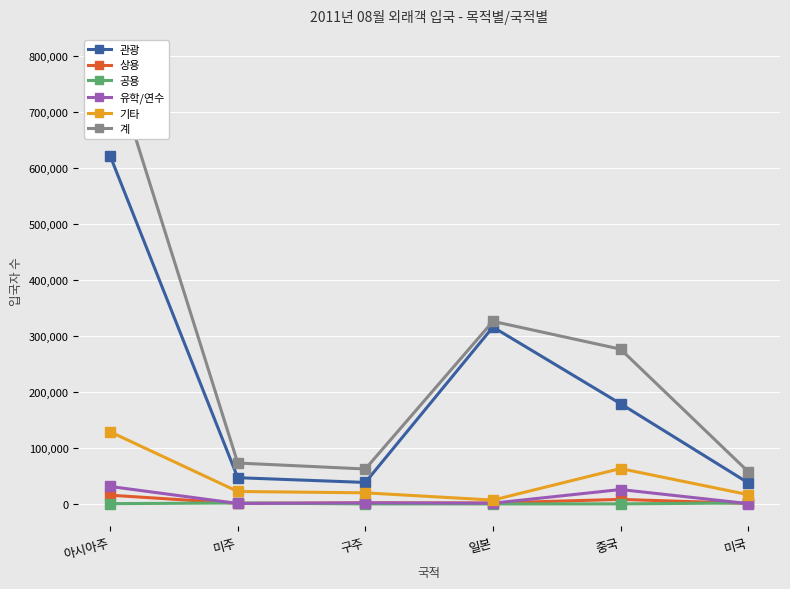

Reading right to left, extract all data points from this chart.

관광: 37783	178937	315693	38428	46893	621058
상용: 936	8171	1773	1970	1141	15656
공용: 1790	224	92	123	1804	582
유학/연수: 632	25773	1411	2005	928	31243
기타: 16676	63194	6958	19891	22295	128716
계: 57817	276299	325927	62417	73061	797255